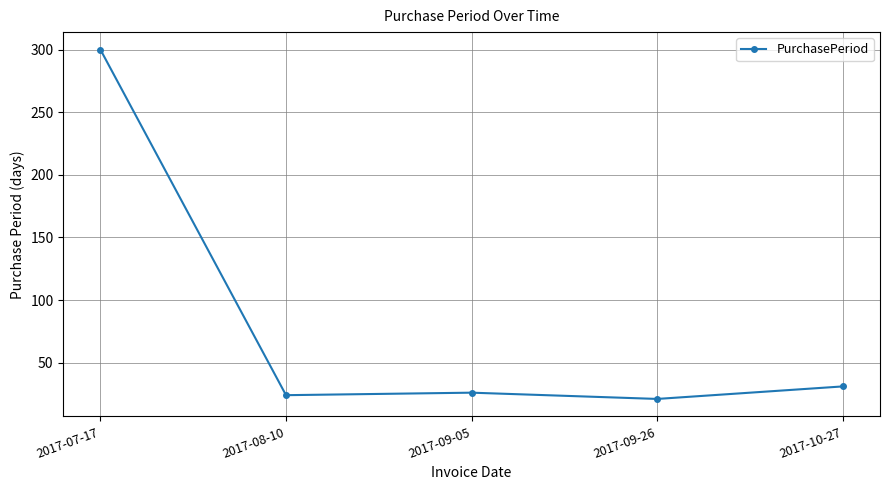

Reading left to right, transcribe all the data shown in this chart.

2017-07-17=300	2017-08-10=24	2017-09-05=26	2017-09-26=21	2017-10-27=31